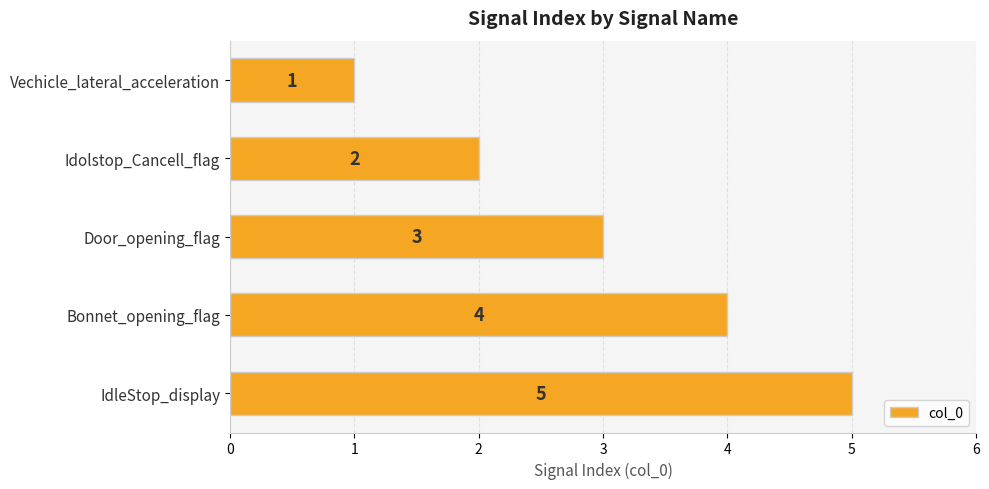

What is the sum of all values?

15